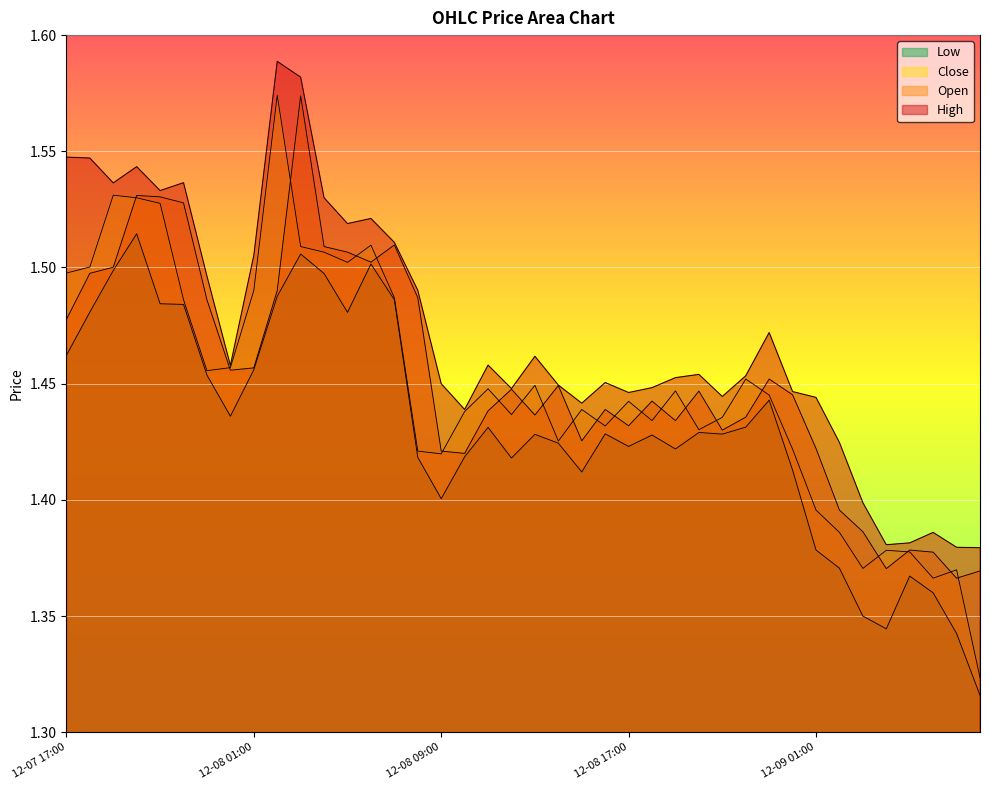

True or false: High and Close cross at least once.

False